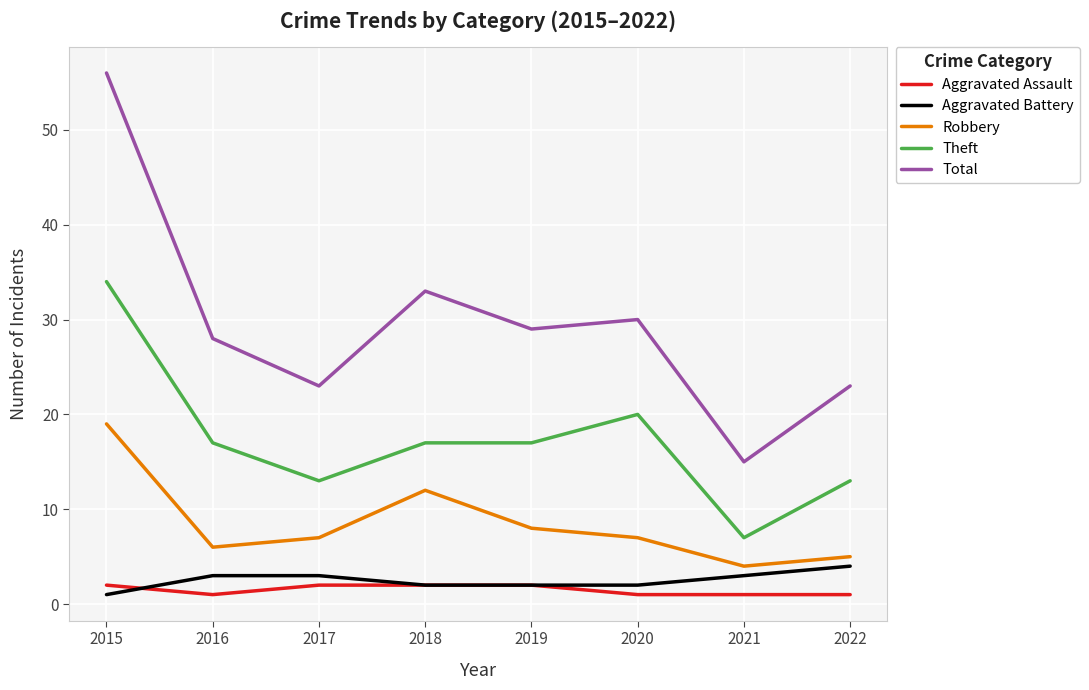

What is the highest value of the Robbery series?

19